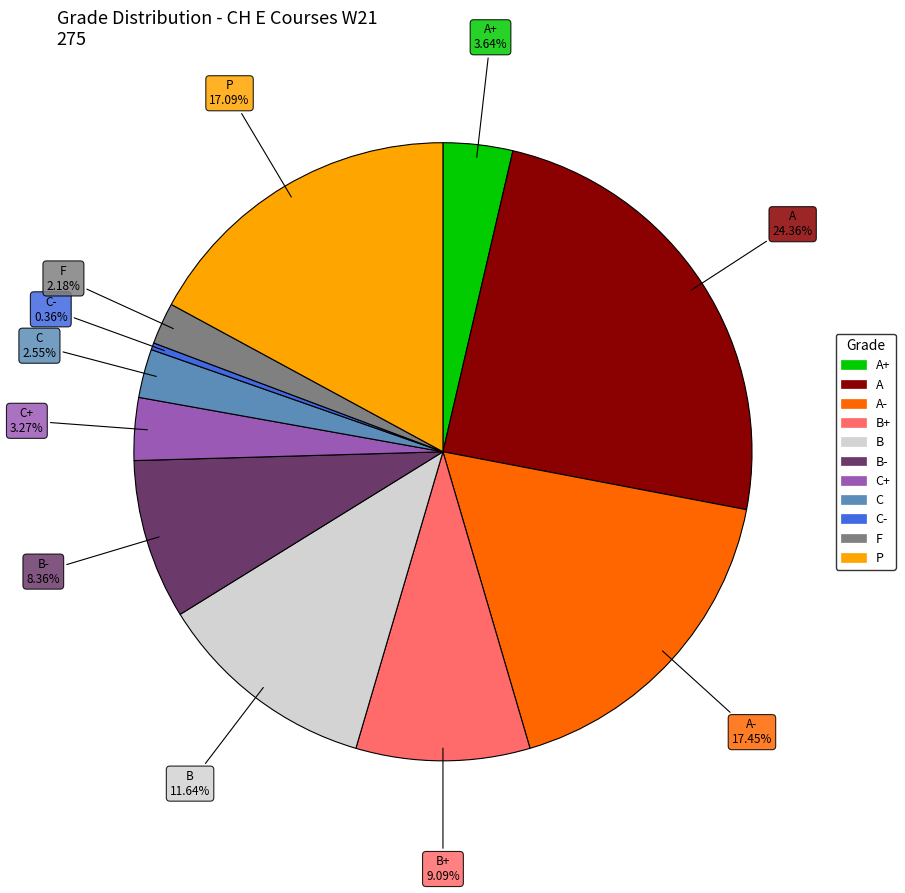

Is there a majority slice in this chart?

No